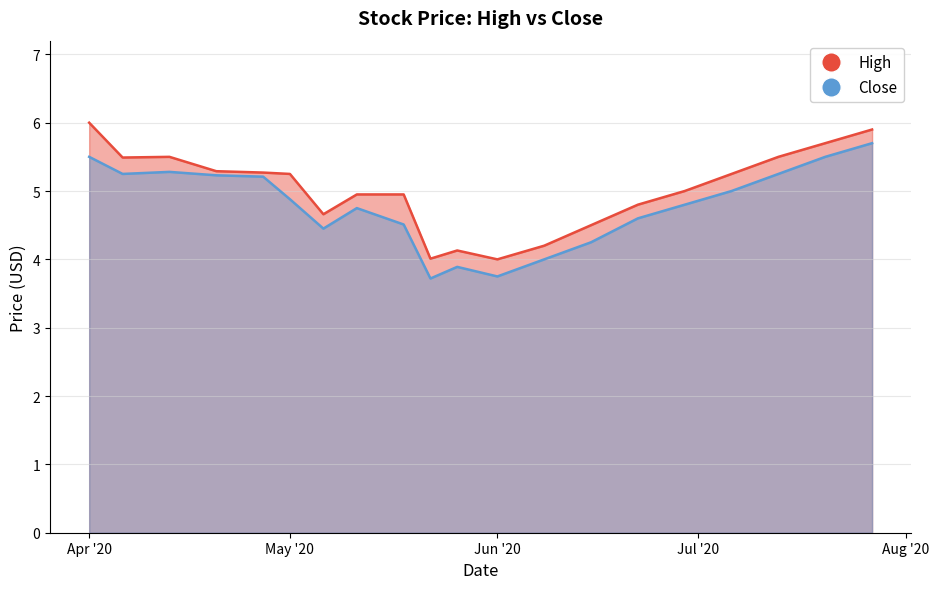

True or false: High and Close intersect in this chart.

False